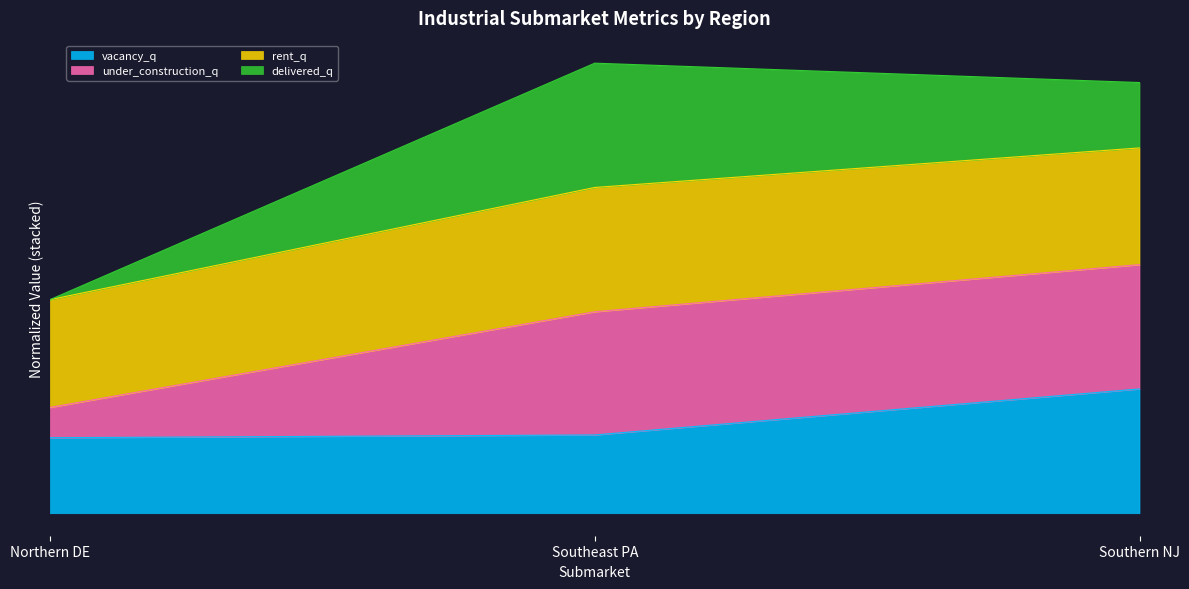

What are all the series names shown in the legend?

vacancy_q, under_construction_q, rent_q, delivered_q